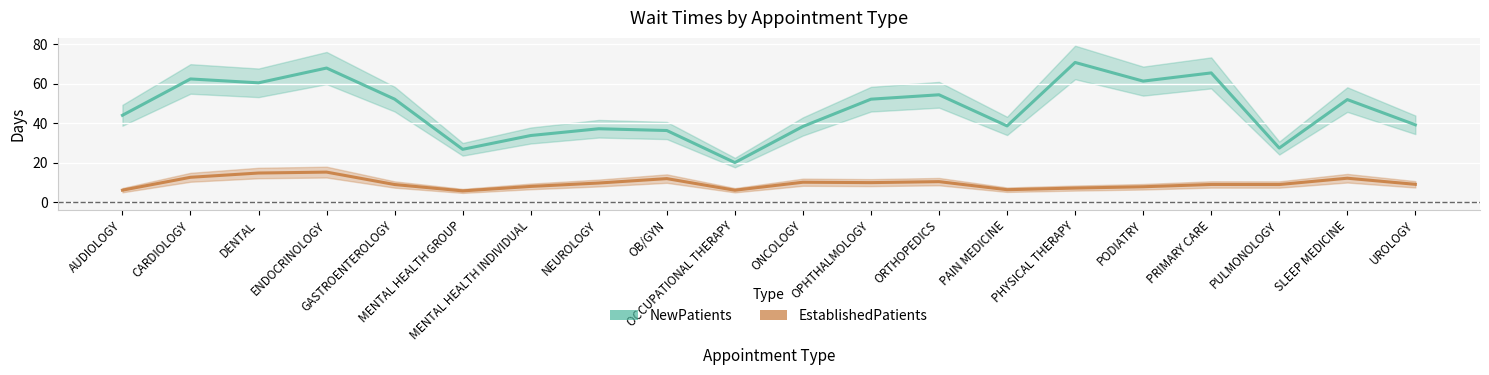

What are all the series names shown in the legend?

NewPatients, EstablishedPatients